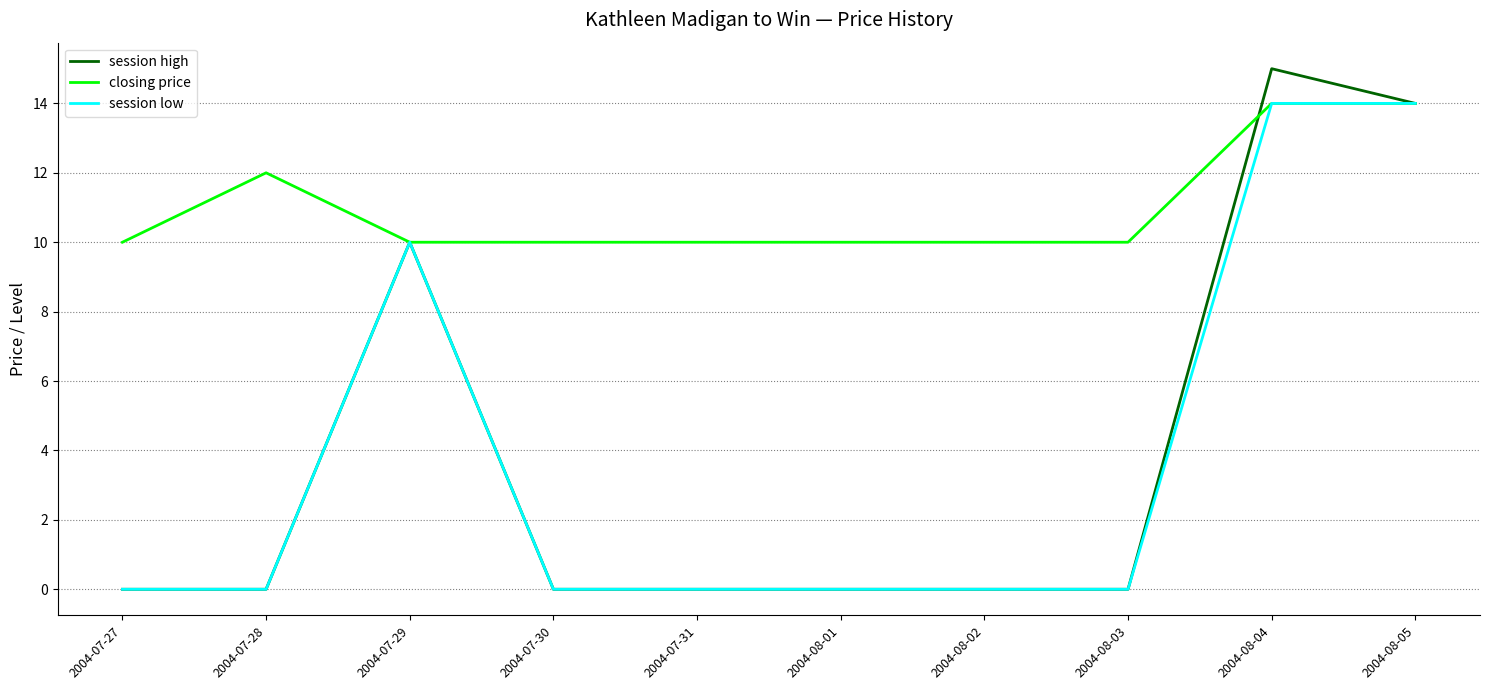

What is the maximum value shown in the chart?

15